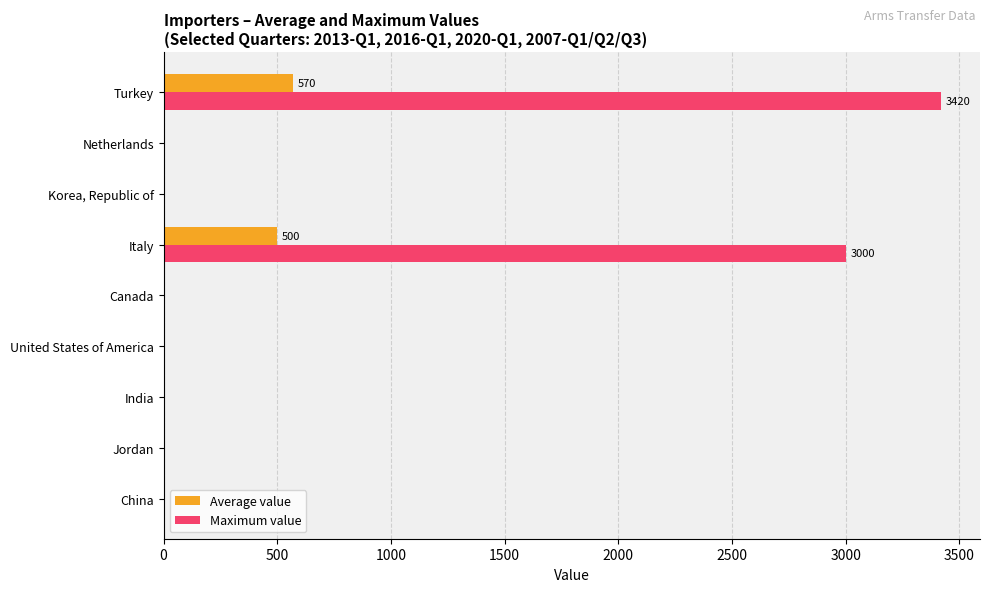

What is the sum of all Average value values?

1070